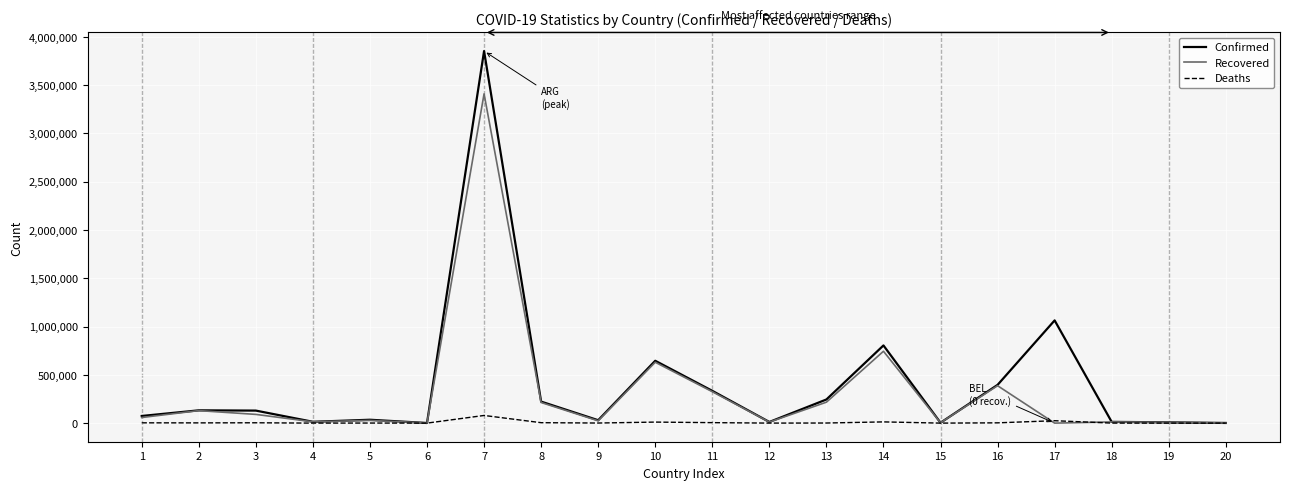

At which category is the sum across all series the highest?

7